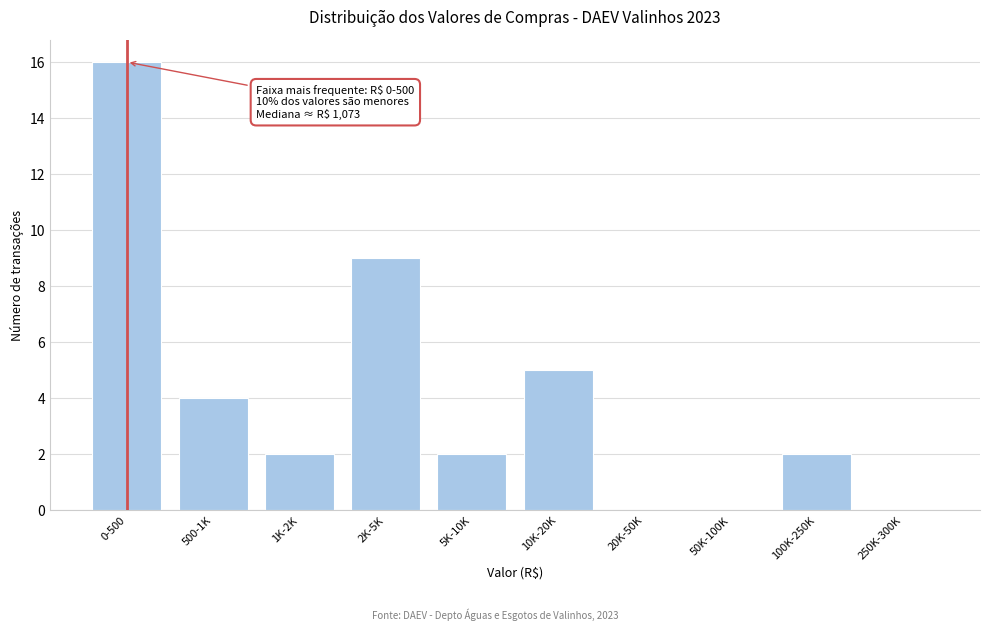

Reading left to right, list all the values displayed in this chart.

0-500=16	500-1K=4	1K-2K=2	2K-5K=9	5K-10K=2	10K-20K=5	20K-50K=0	50K-100K=0	100K-250K=2	250K-300K=0